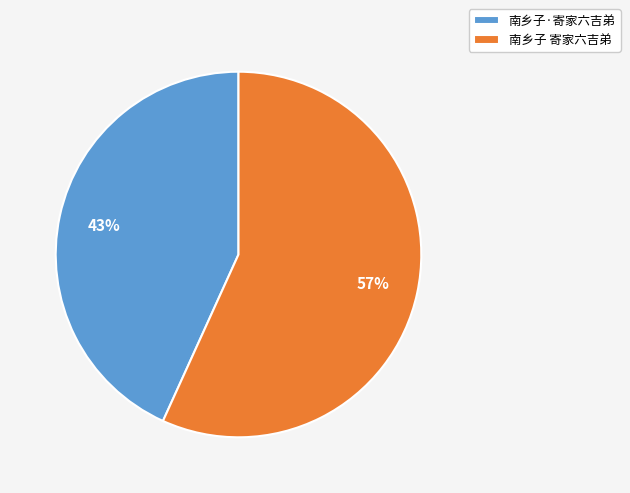

What is the smallest slice in the pie chart?

南乡子·寄家六吉弟